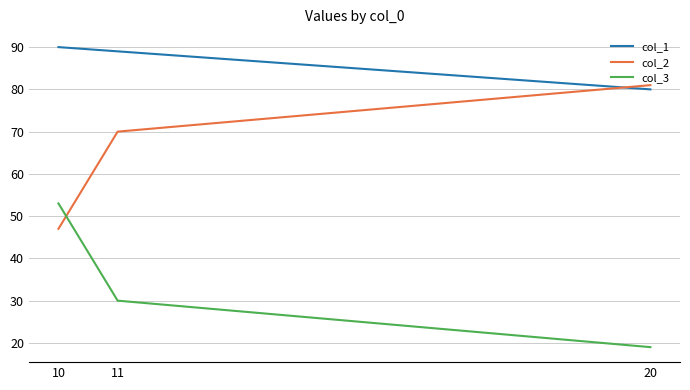

How many categories are shown in the chart?

3